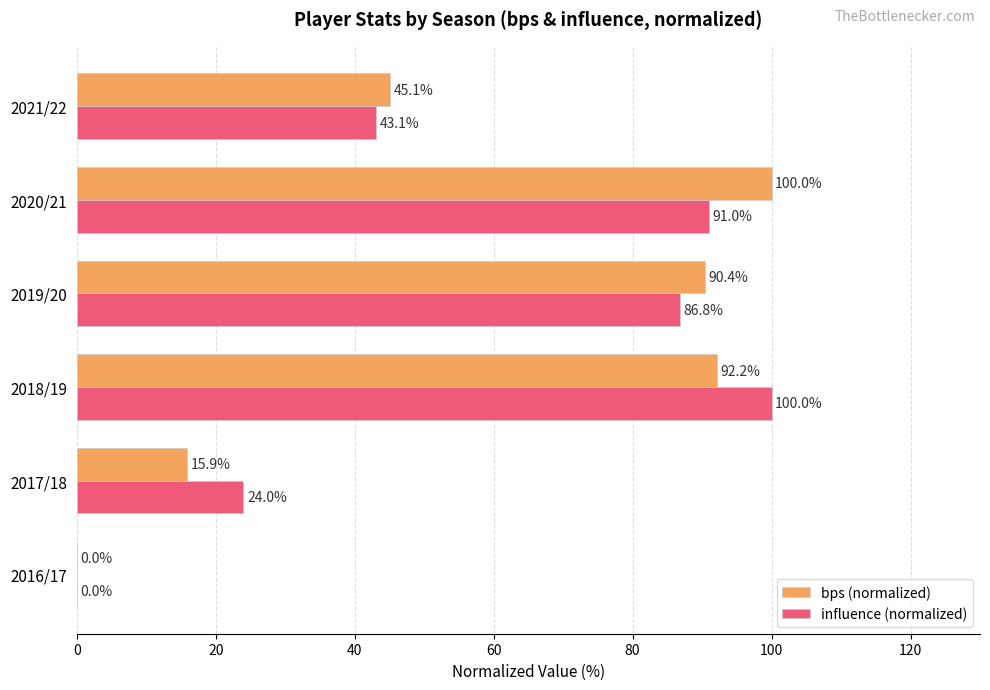

How many categories are shown in the chart?

6